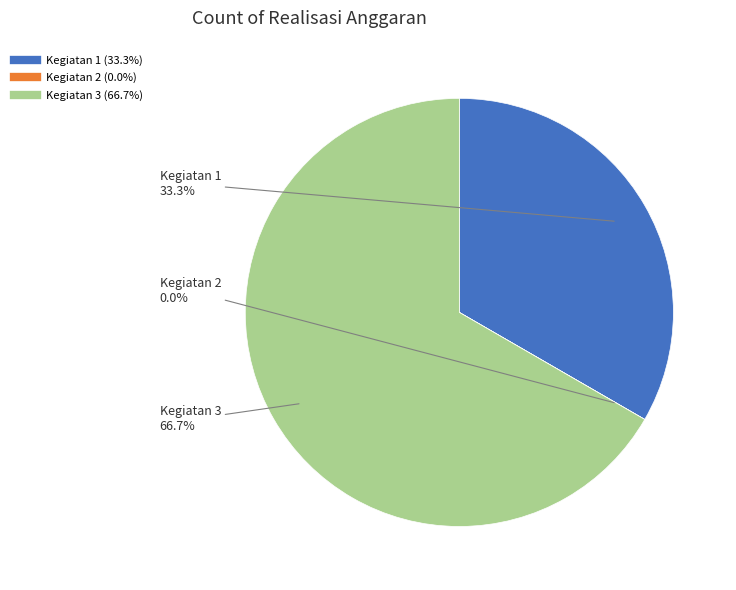

Is it true that Kegiatan 3 is 61% of the pie?

False